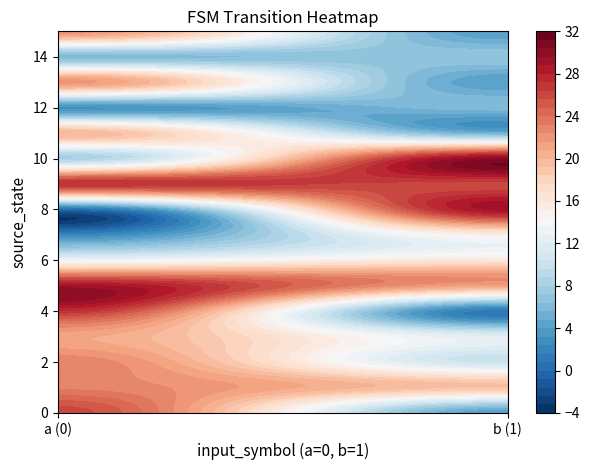

Which has a higher value, 1 or 2?

1